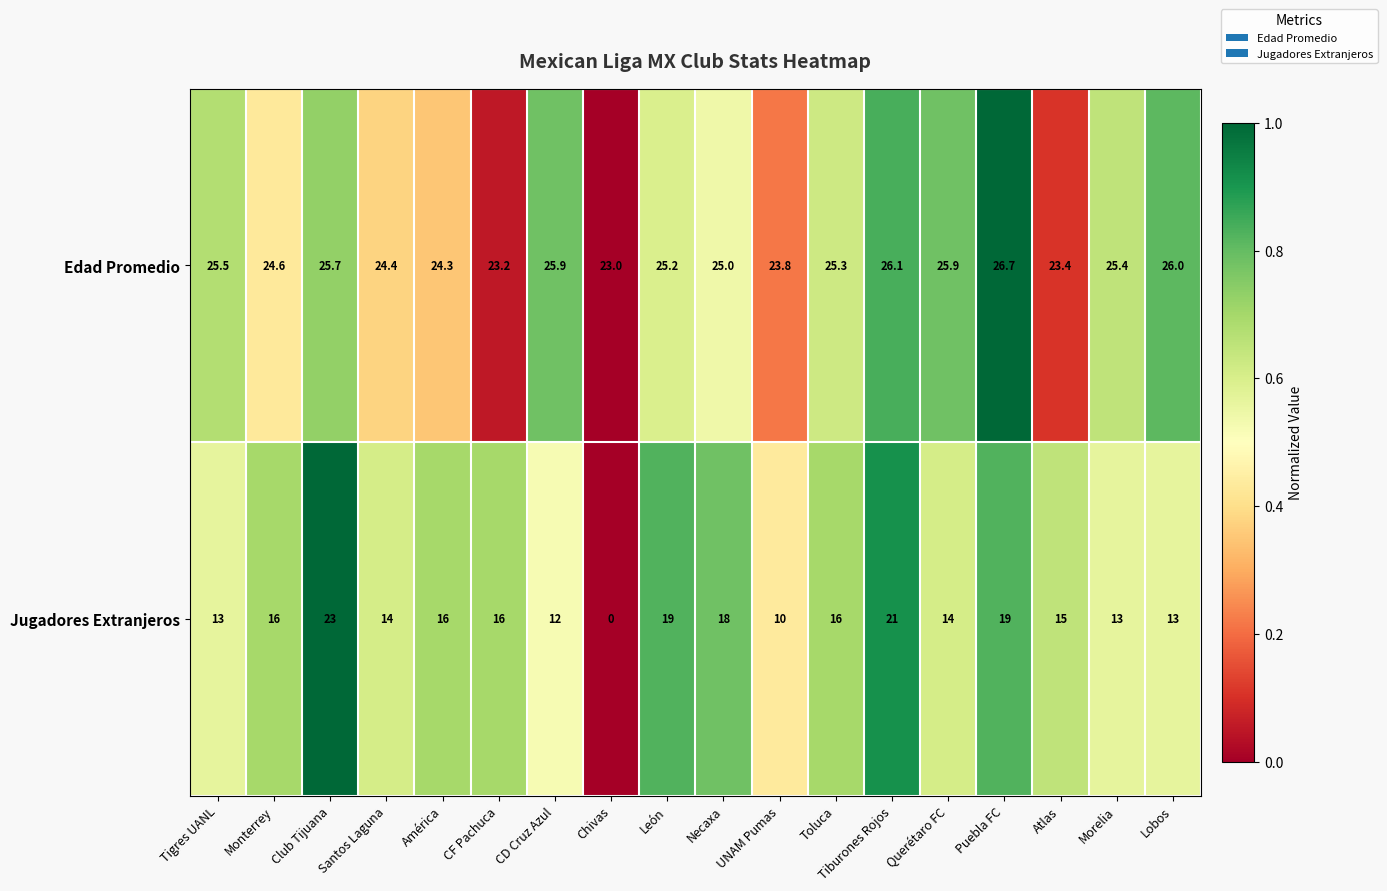

How many categories are shown in the chart?

18